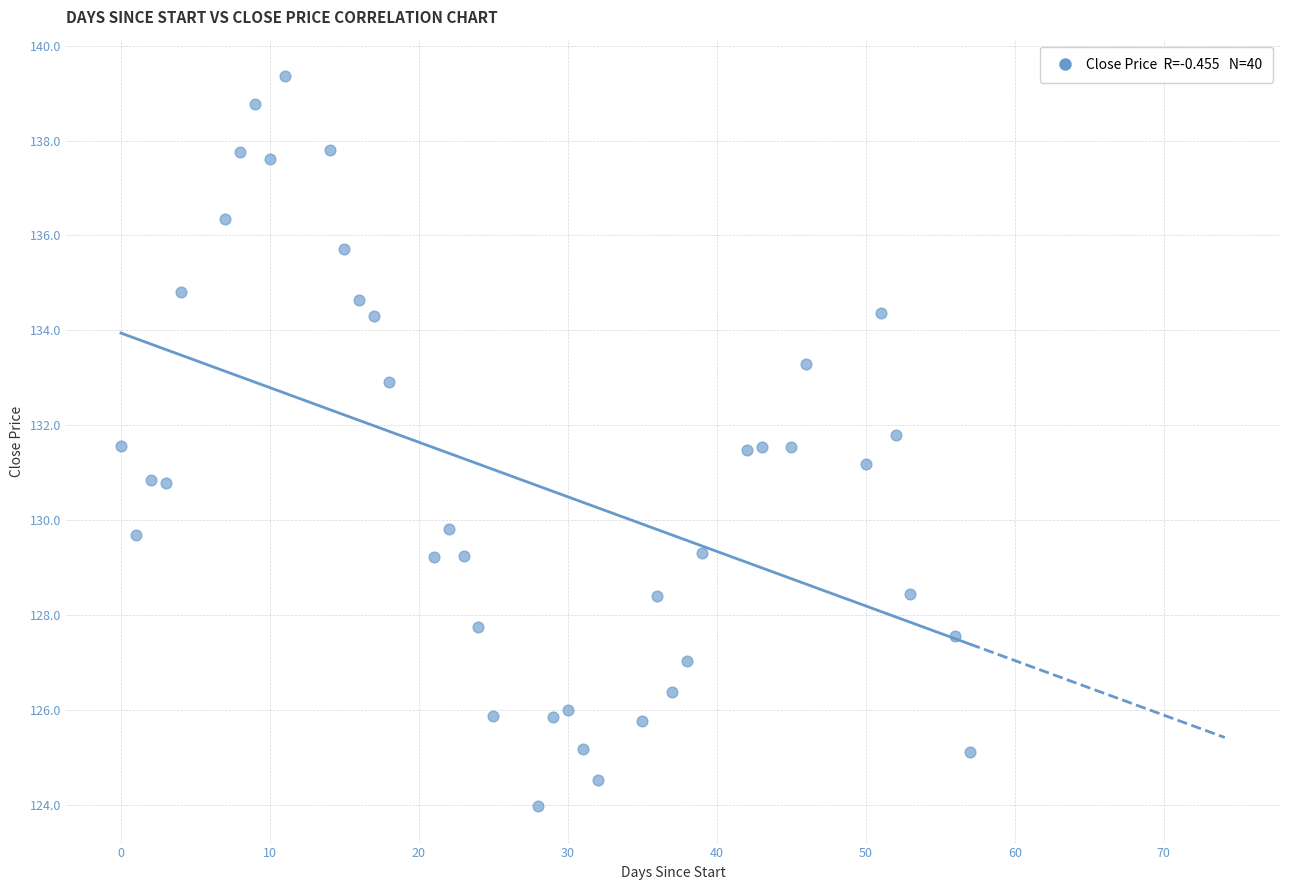

What is the range of Y values (max minus min)?

15.4